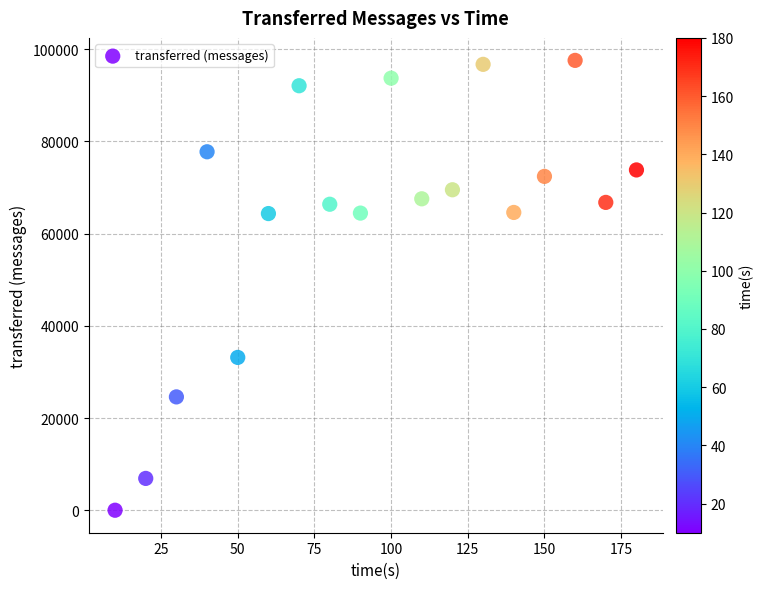

What is the range of Y values (max minus min)?

97560